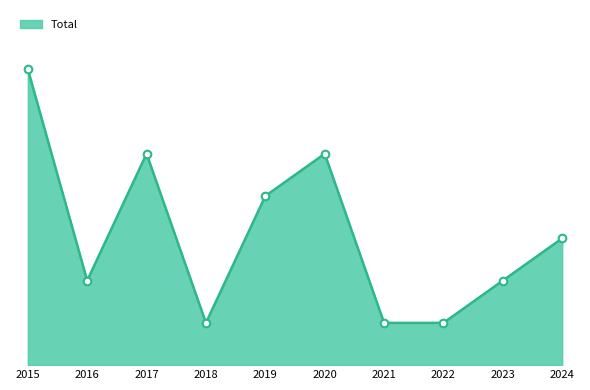

Between 2024 and 2018, which is larger?

2024